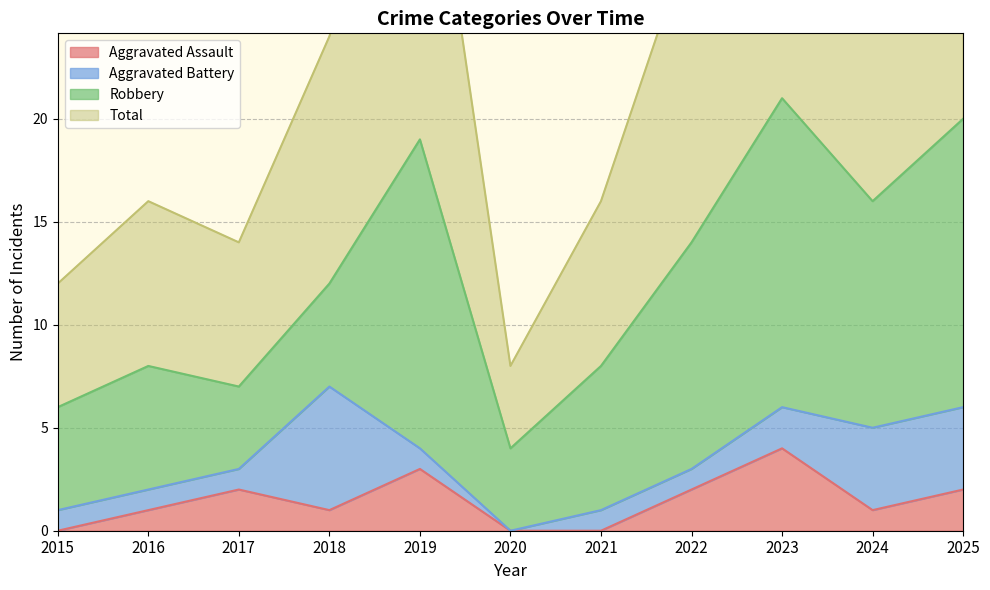

Which series has the largest range (max minus min)?

Total